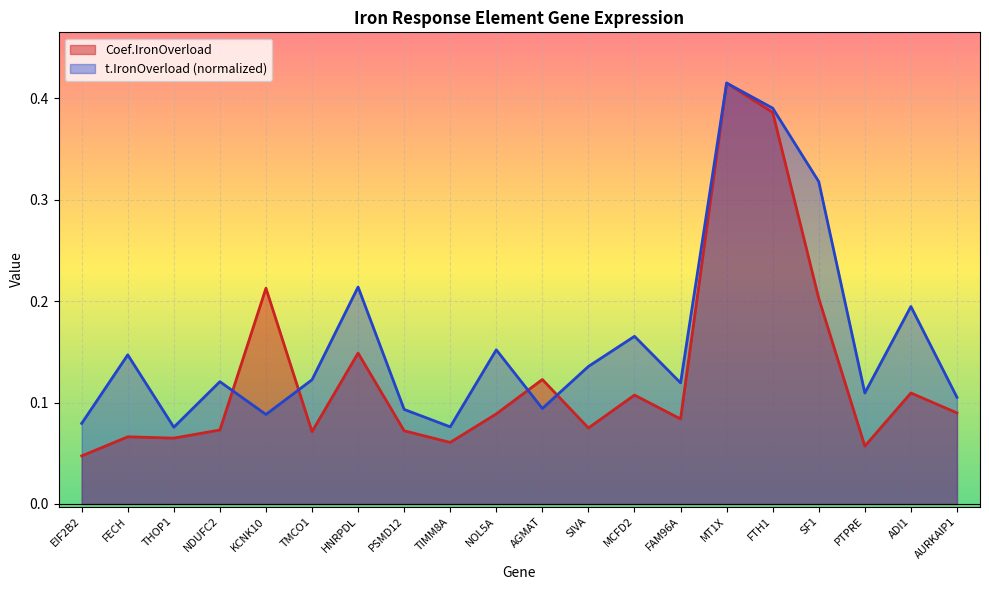

At how many categories does at least one series exceed 0?

20